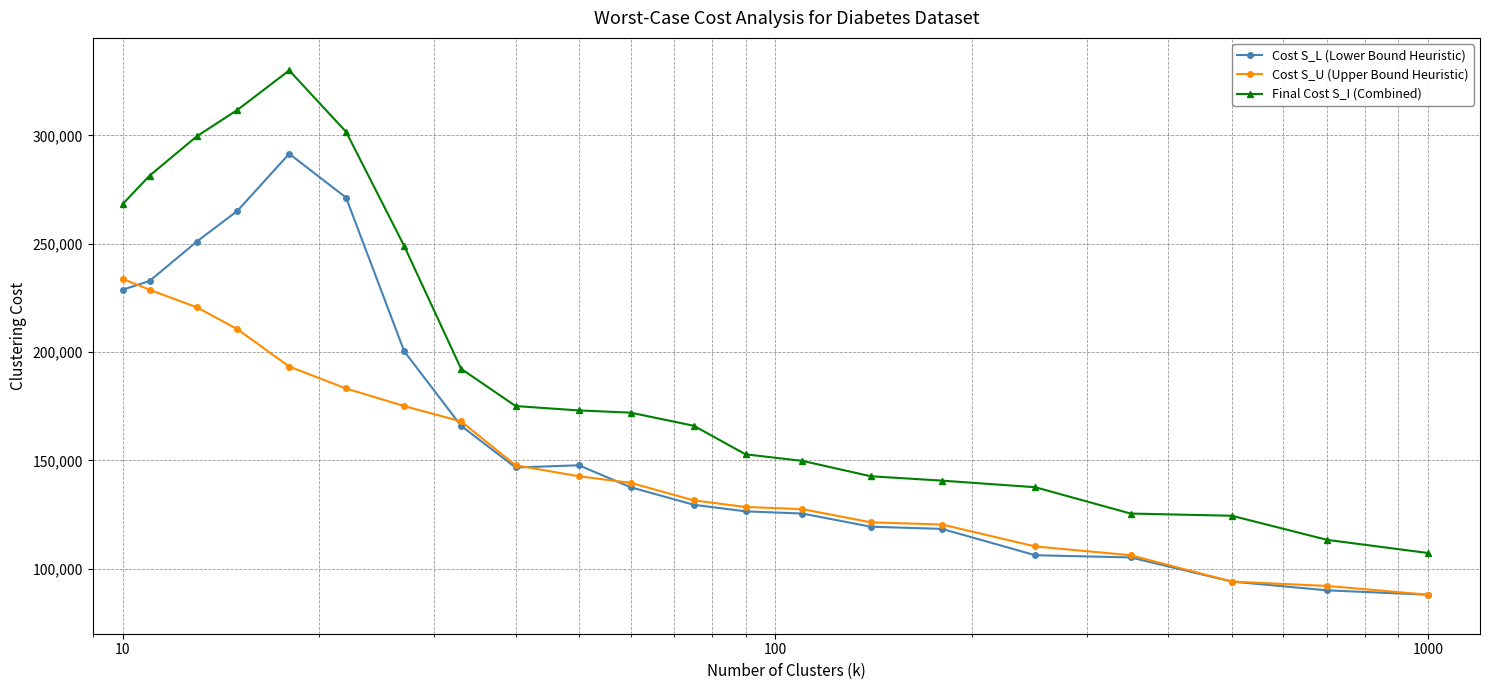

True or false: Cost S_L (Lower Bound Heuristic) and Final Cost S_I (Combined) cross at least once.

False